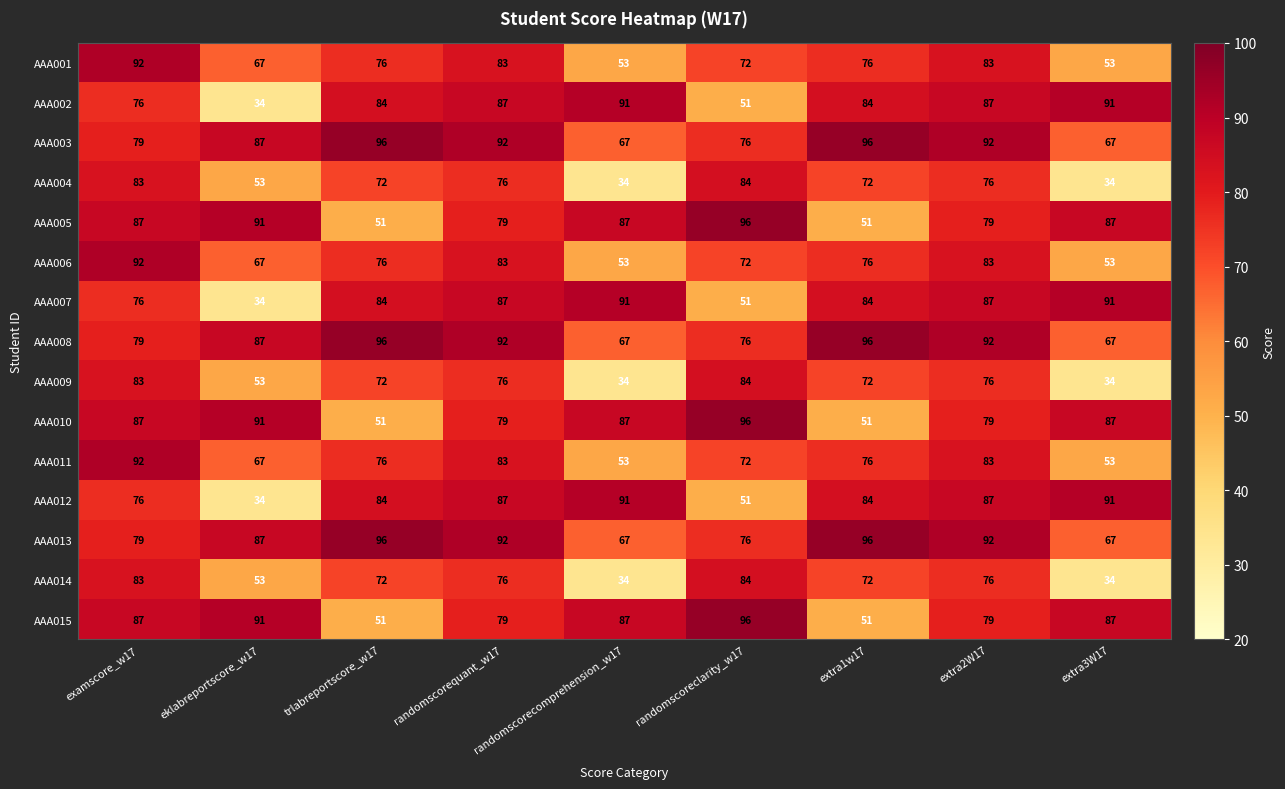

What is the maximum value for AAA011?

92